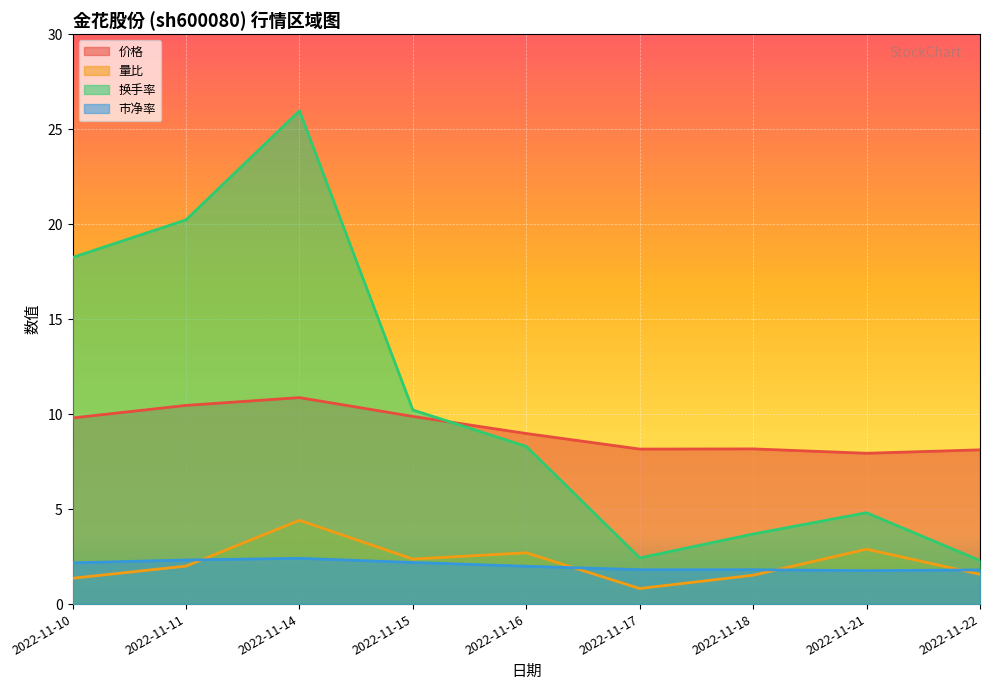

What are all the series names shown in the legend?

价格, 量比, 换手率, 市净率